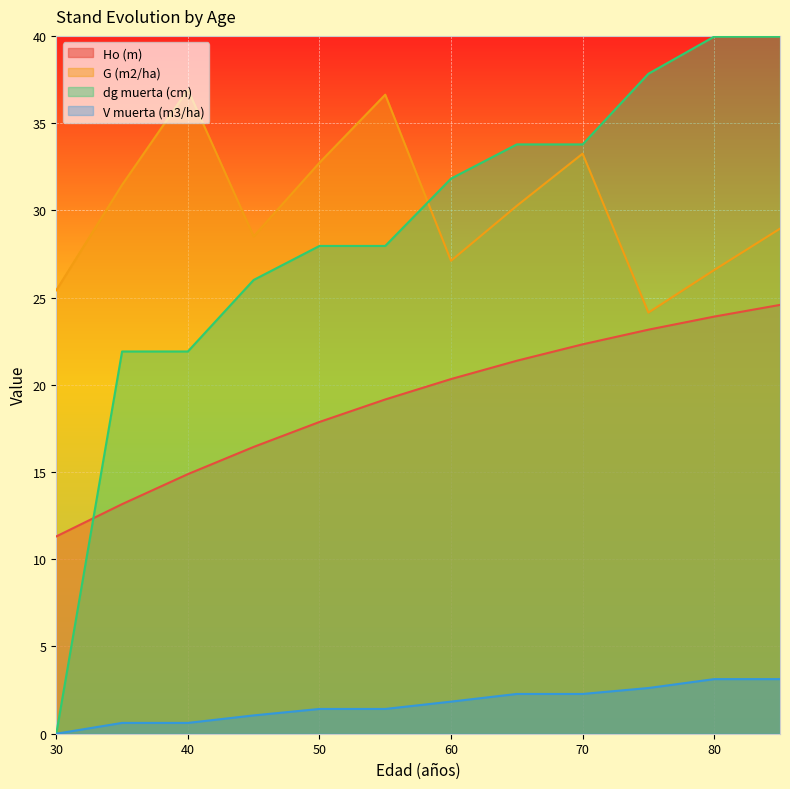

How many lines are shown in the chart?

4